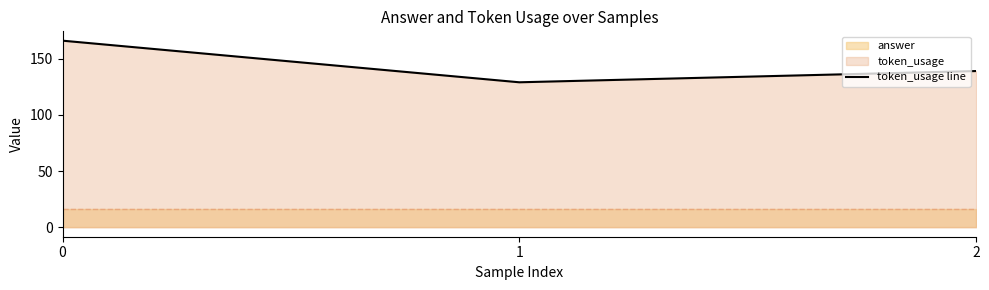

What is the value of the 3rd point from the left?

139